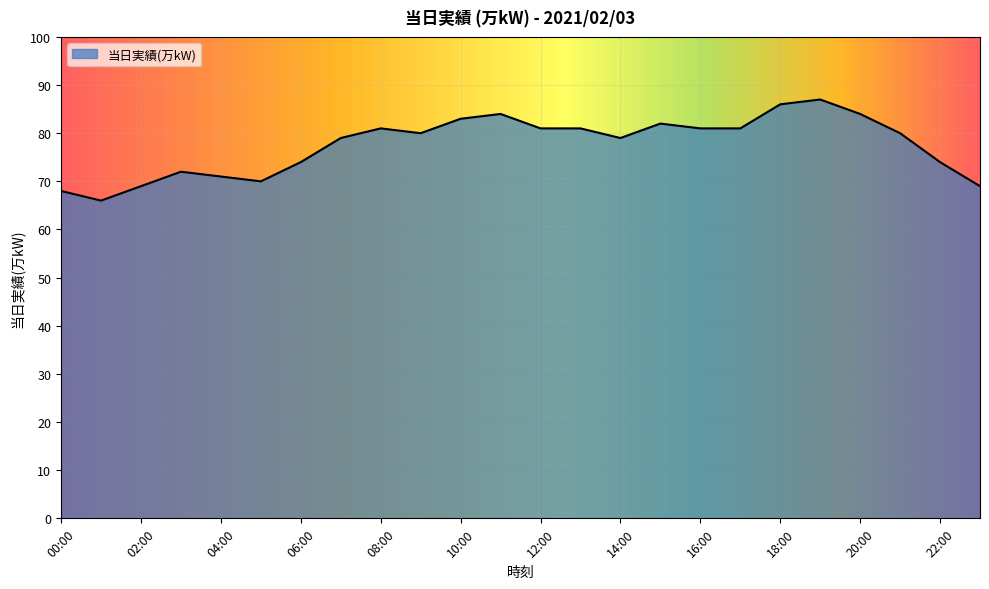

What is the difference between the maximum and minimum values?

21